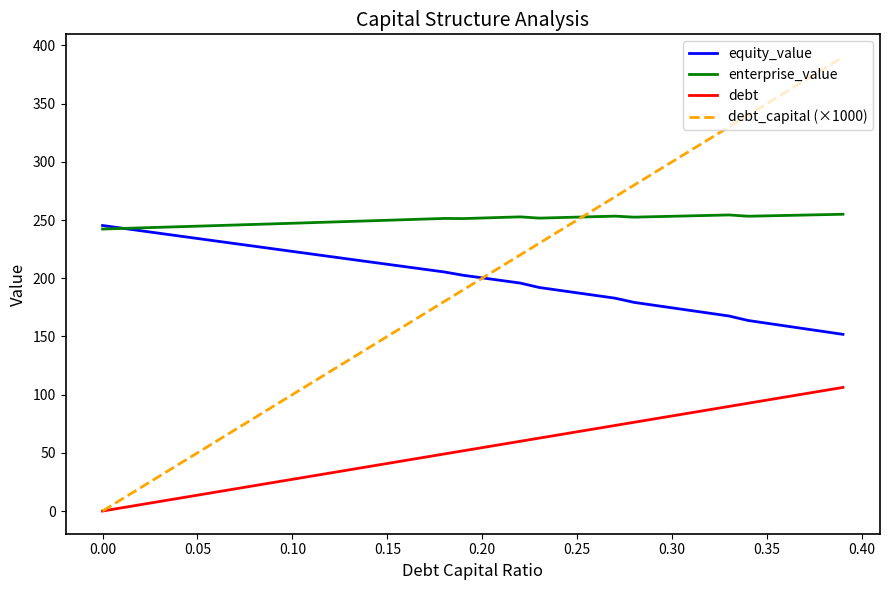

Which series has the largest total across all categories?

enterprise_value